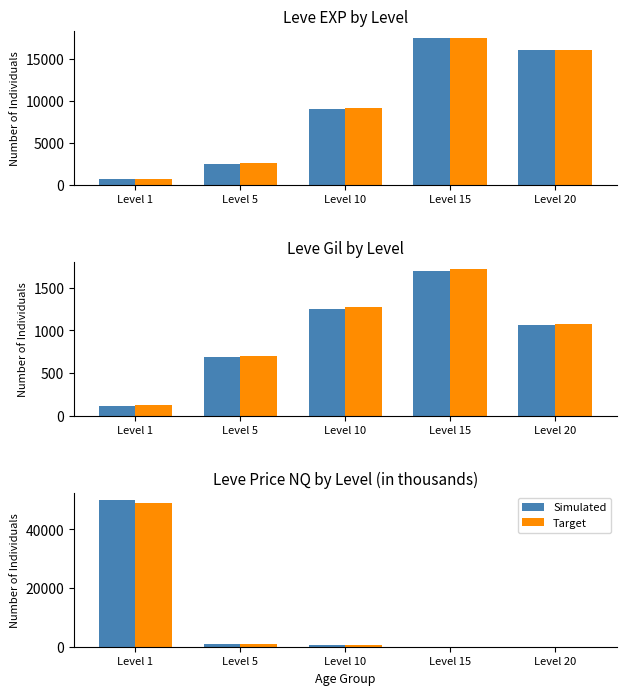

At which category is the sum across all series the highest?

Level 1